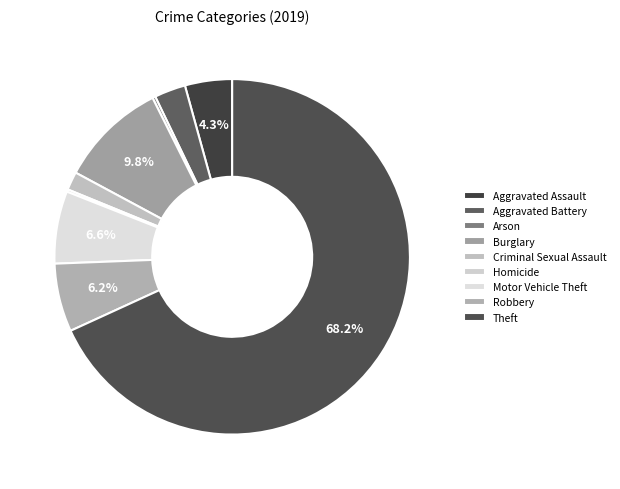

Rank the categories by value from lowest to highest.

Homicide, Arson, Criminal Sexual Assault, Aggravated Battery, Aggravated Assault, Robbery, Motor Vehicle Theft, Burglary, Theft